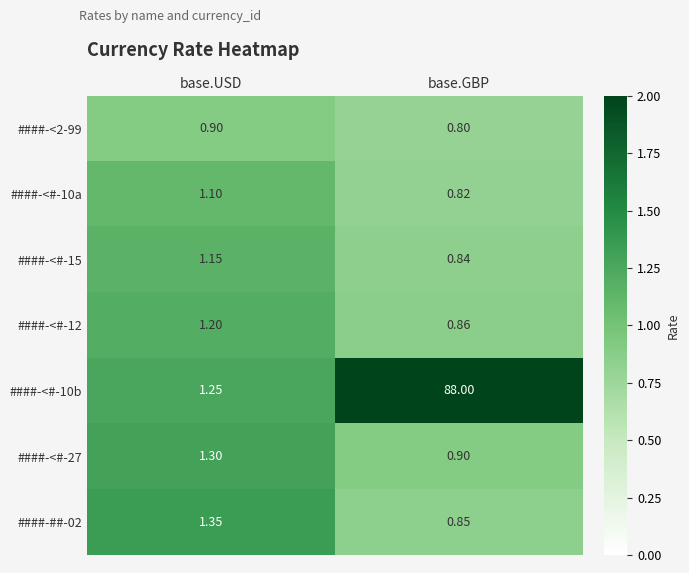

List the series in order of their peak value, highest first.

####-<#-10b, ####-##-02, ####-<#-27, ####-<#-12, ####-<#-15, ####-<#-10a, ####-<2-99